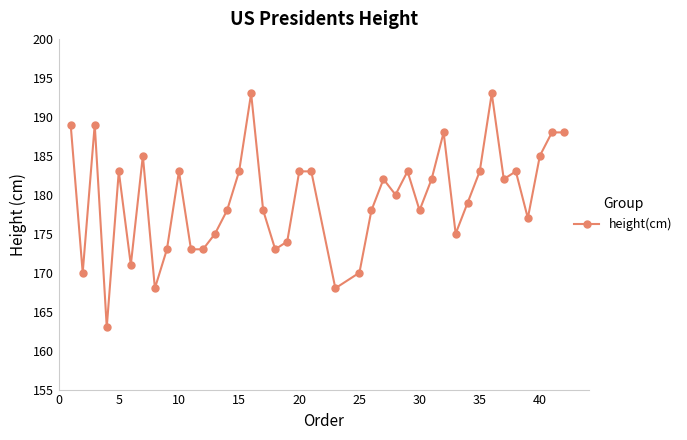

What is the difference between the maximum and minimum values?

30